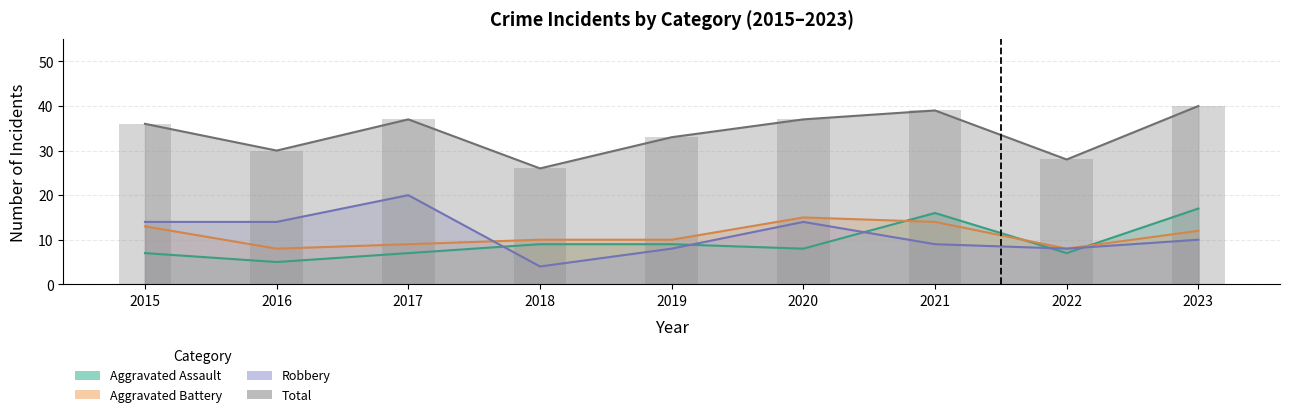

Reading left to right, what are all the values shown in this chart?

Aggravated Assault: 2015=7	2016=5	2017=7	2018=9	2019=9	2020=8	2021=16	2022=7	2023=17
Aggravated Battery: 2015=13	2016=8	2017=9	2018=10	2019=10	2020=15	2021=14	2022=8	2023=12
Robbery: 2015=14	2016=14	2017=20	2018=4	2019=8	2020=14	2021=9	2022=8	2023=10
Total: 2015=36	2016=30	2017=37	2018=26	2019=33	2020=37	2021=39	2022=28	2023=40